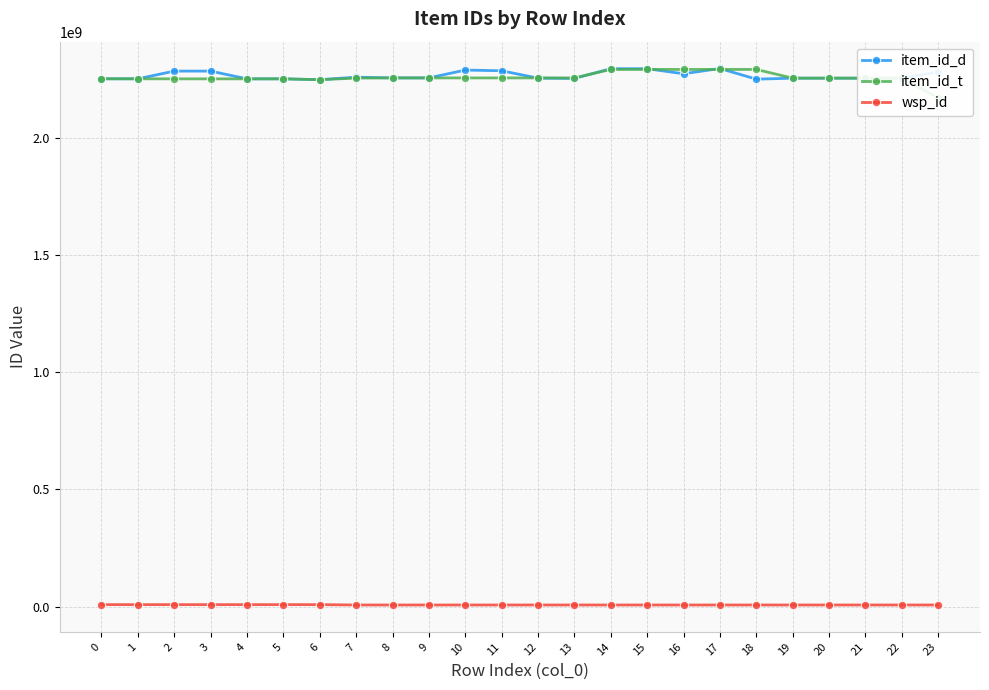

Reading right to left, list all the values displayed in this chart.

item_id_d: 2281944521	2255629092	2255629698	2255630078	2255633920	2251555127	2297049036	2274538085	2296165990	2296168921	2254537740	2255760306	2287338072	2290353928	2256821456	2256822333	2259938967	2249183486	2252932044	2252831156	2285902062	2285906530	2253034130	2253073294
item_id_t: 2171191321	2255948138	2255948138	2255948138	2255948138	2293055318	2293055318	2293055318	2293055318	2293055318	2256782737	2256782737	2256782737	2256782737	2256793496	2256793496	2256056653	2249183396	2252824738	2252824738	2252824738	2252824738	2253017653	2253056624
wsp_id: 6588474	6588474	6588474	6588474	6588474	6588474	6588474	6588474	6588474	6588474	6588474	6588474	6588474	6588474	6588474	6588474	6588474	8063266	8063266	8063266	8063266	8063266	8063266	8063266